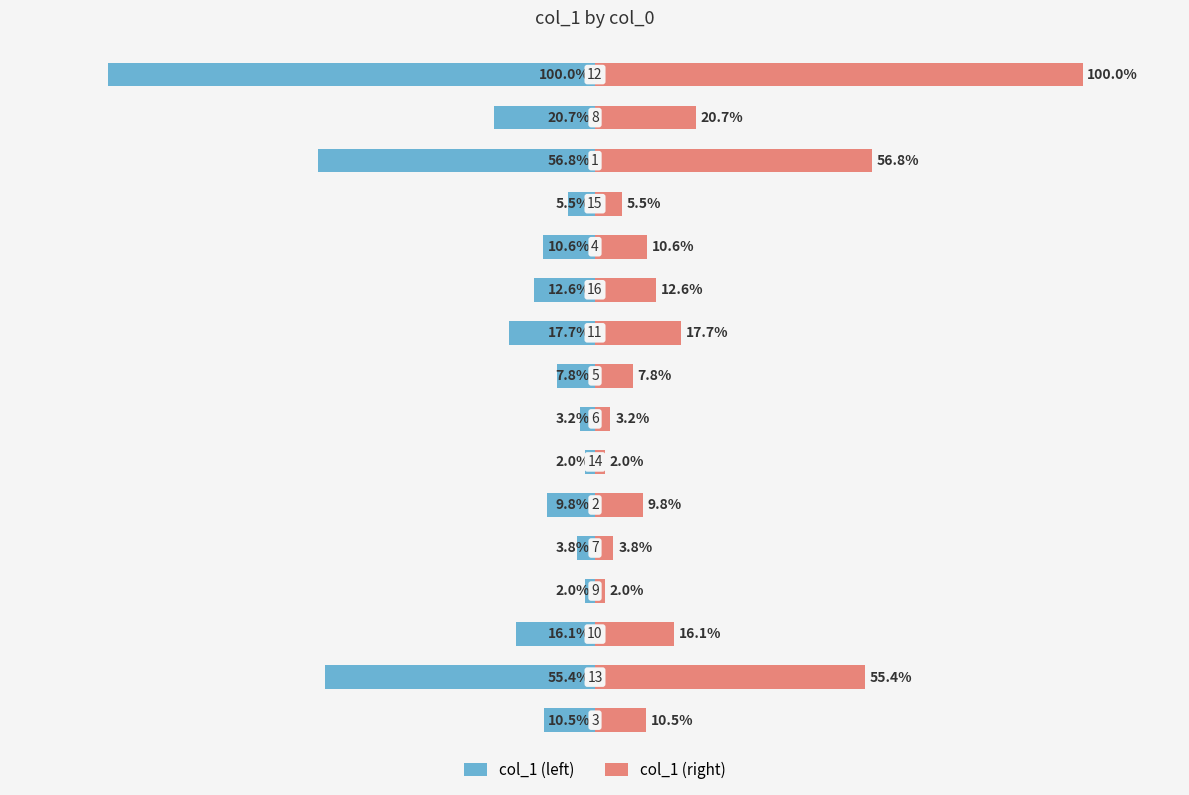

What is the maximum value for col_1 (right)?

100.0